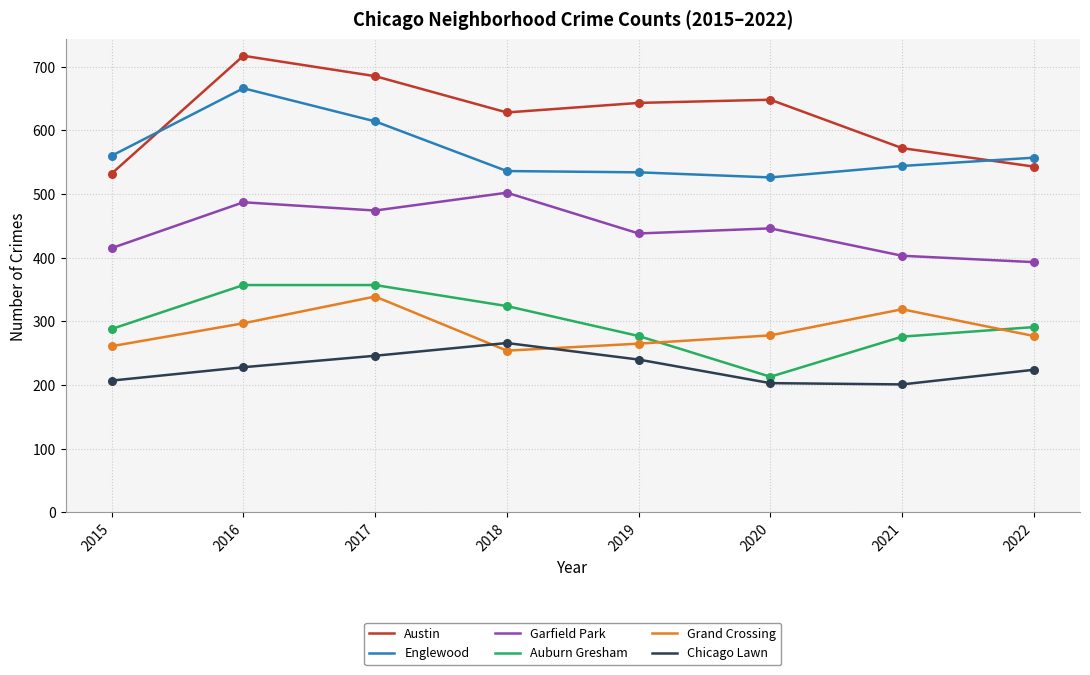

Is the value of Chicago Lawn at 2019 greater than the value of Austin at 2017?

No